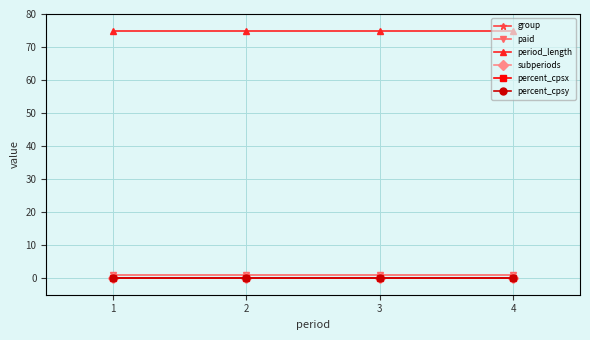

Is this an area chart (filled region under the line)?

No